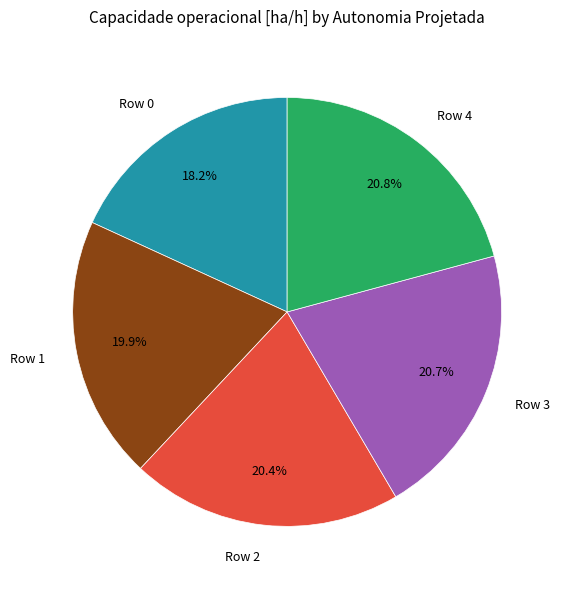

True or false: Row 2 accounts for 6% of the total.

False